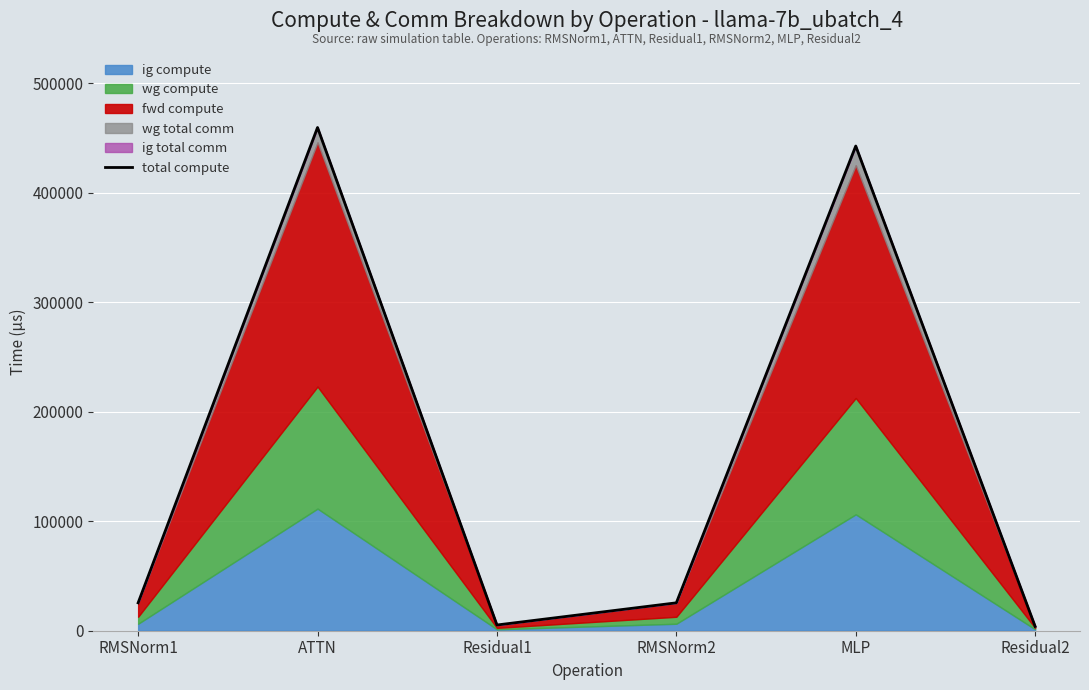

List the labels in order of value, largest first.

ATTN, MLP, RMSNorm1, RMSNorm2, Residual1, Residual2